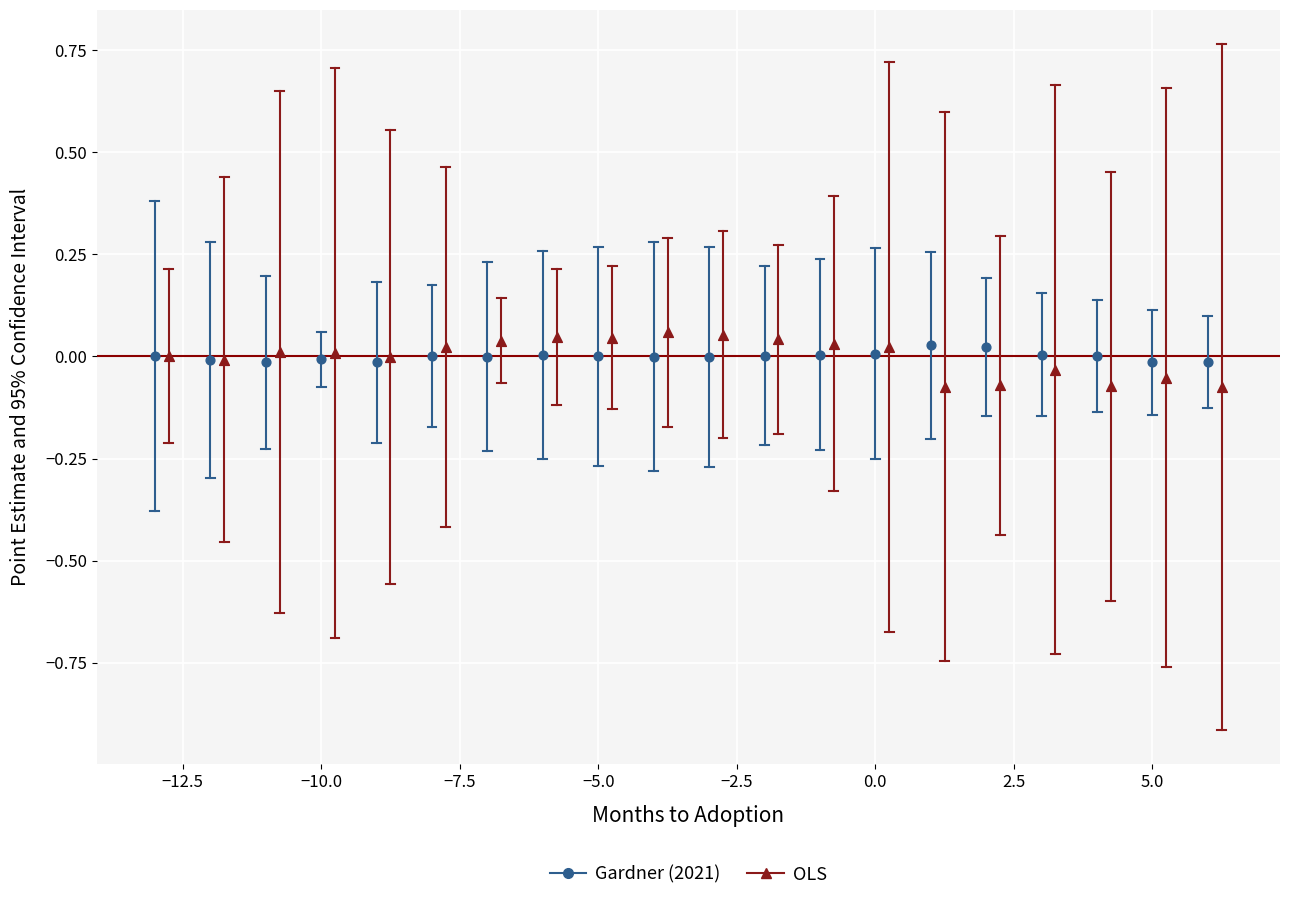

Which series has the largest Y range (max minus min)?

OLS